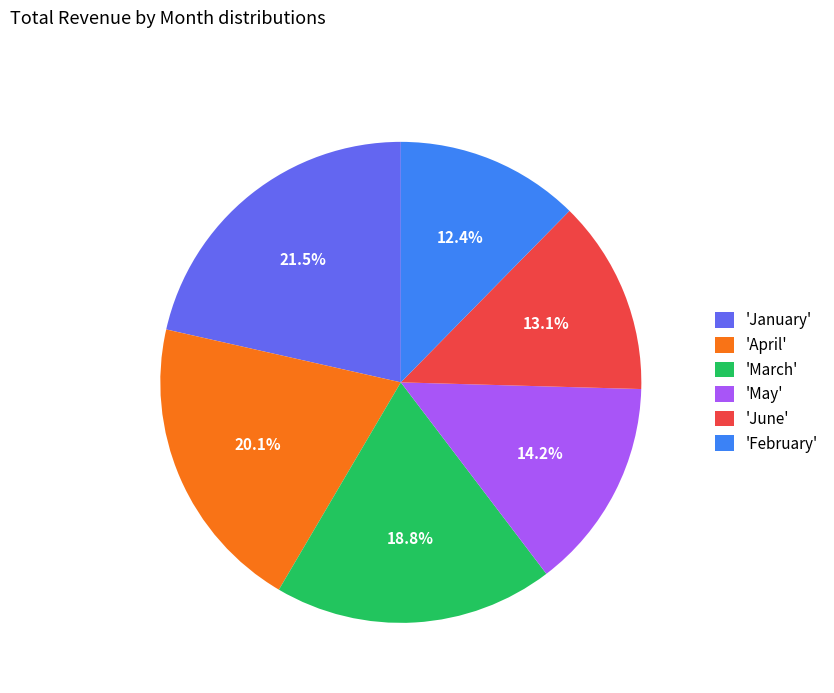

To the nearest percent, what is the difference between the largest and smallest slice percentages?

9%